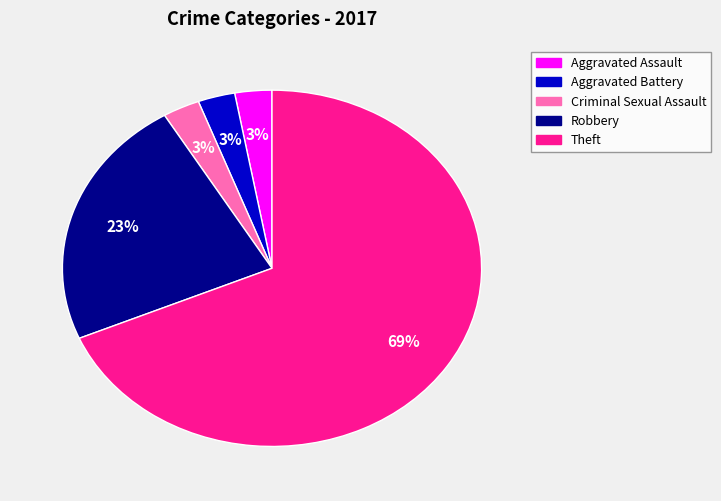

What is the majority slice?

Theft